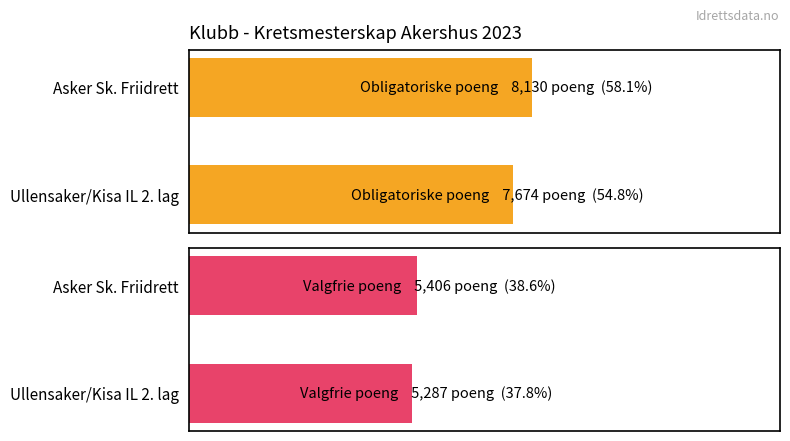

What is the minimum value for Valgfrie poeng?

5287